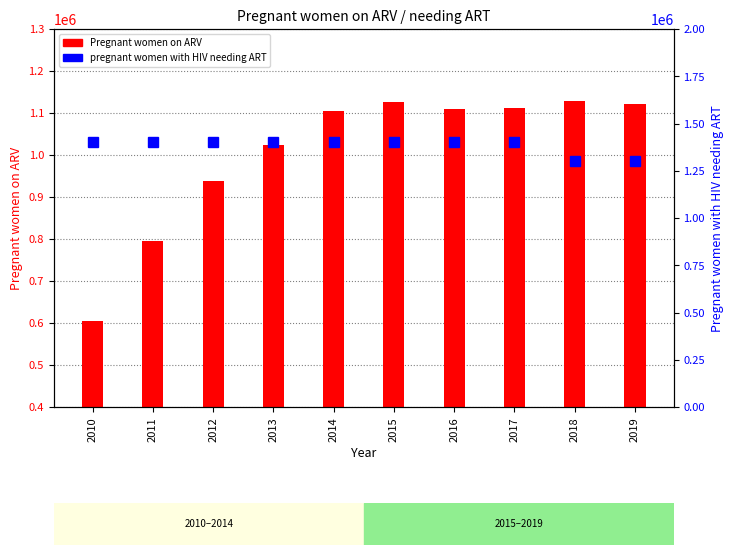

The Pregnant women on ARV series shows 1109000 at 2016. True or false?

True